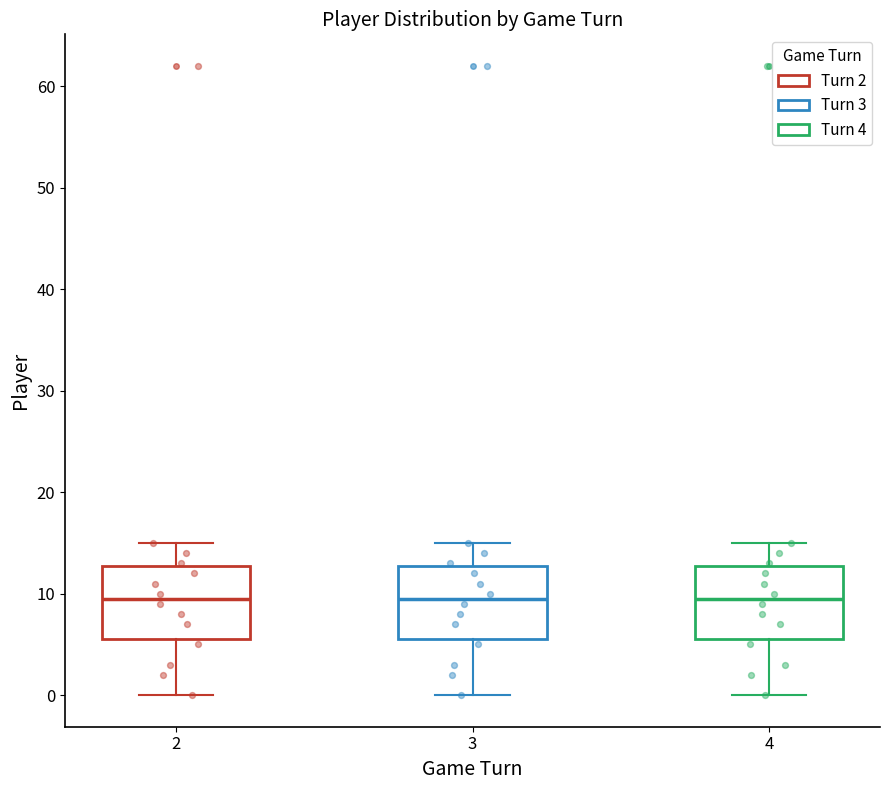

Reading left to right, read every box against the y-axis: the position of its median line, the range the box covers, and the ends of its whiskers. The values are not printed on the chart, so give them approximately, as read against the axis.

2: median 10, box 6 to 13, whiskers 0 to 15
3: median 10, box 6 to 13, whiskers 0 to 15
4: median 10, box 6 to 13, whiskers 0 to 15